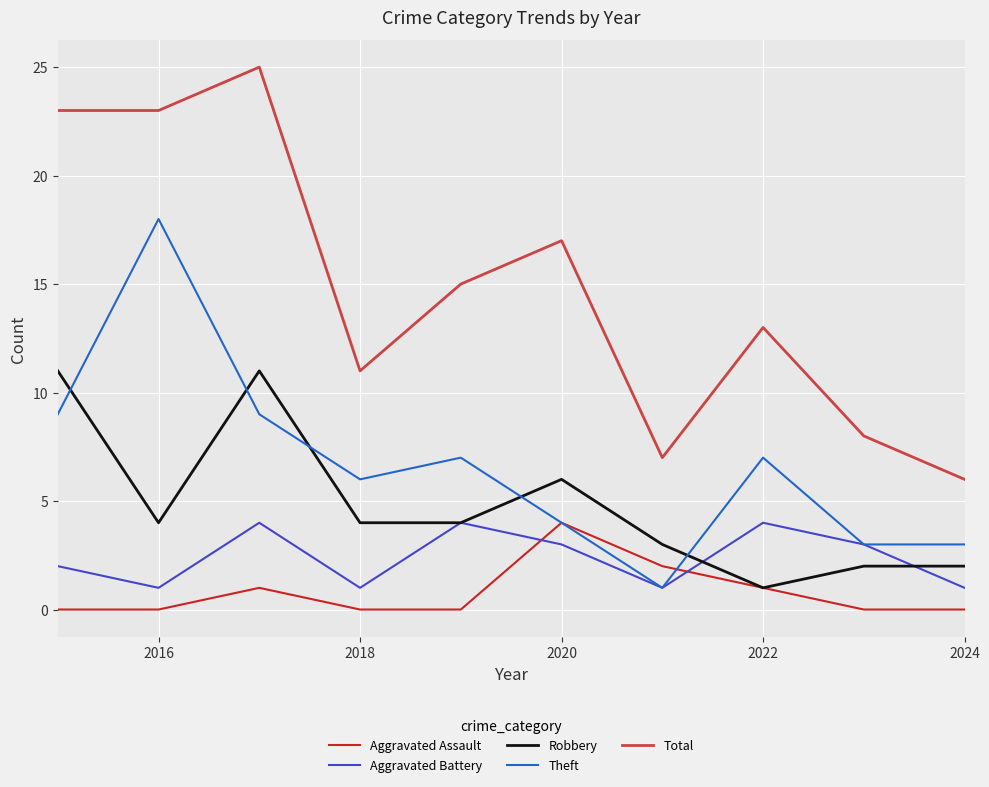

Which series has the largest total across all categories?

Total